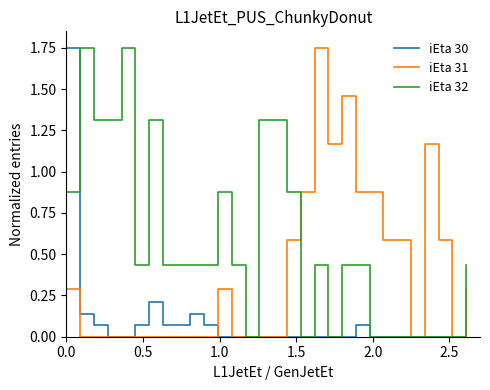

How many lines are shown in the chart?

3